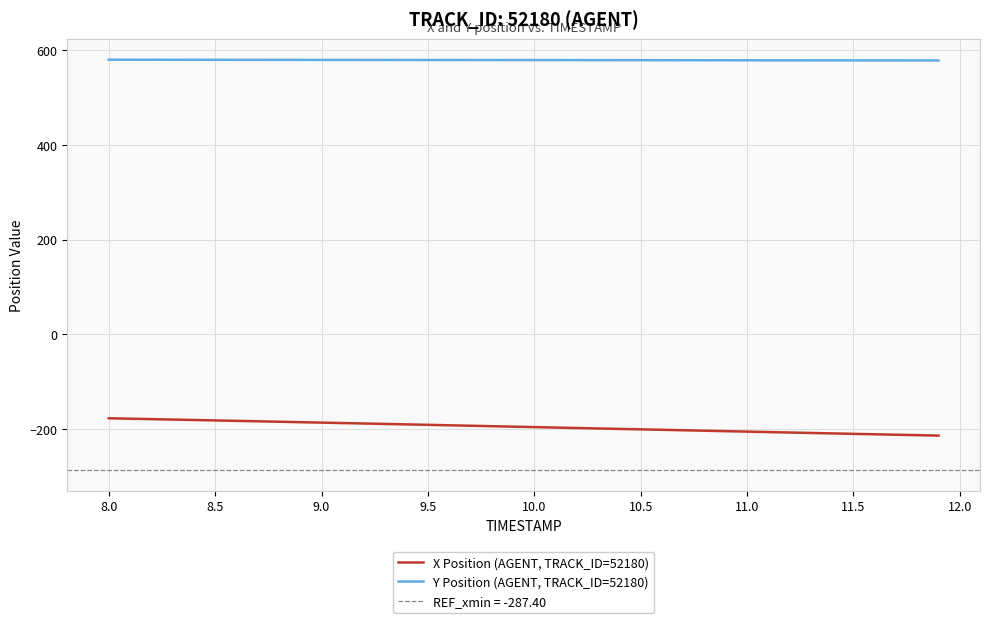

True or false: X Position (AGENT, TRACK_ID=52180) and Y Position (AGENT, TRACK_ID=52180) intersect in this chart.

False